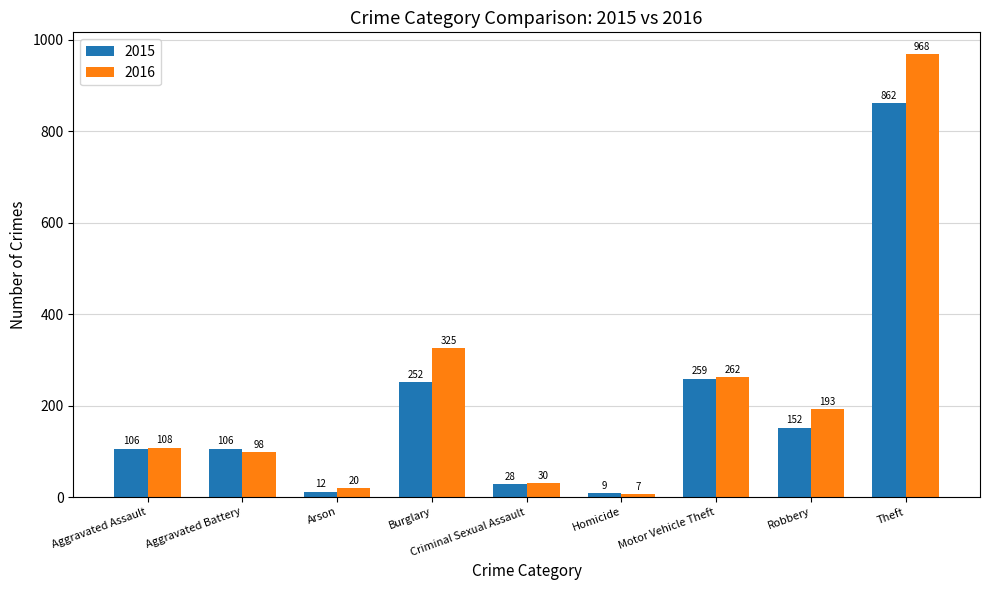

What is the average value of the 2016 series?

223